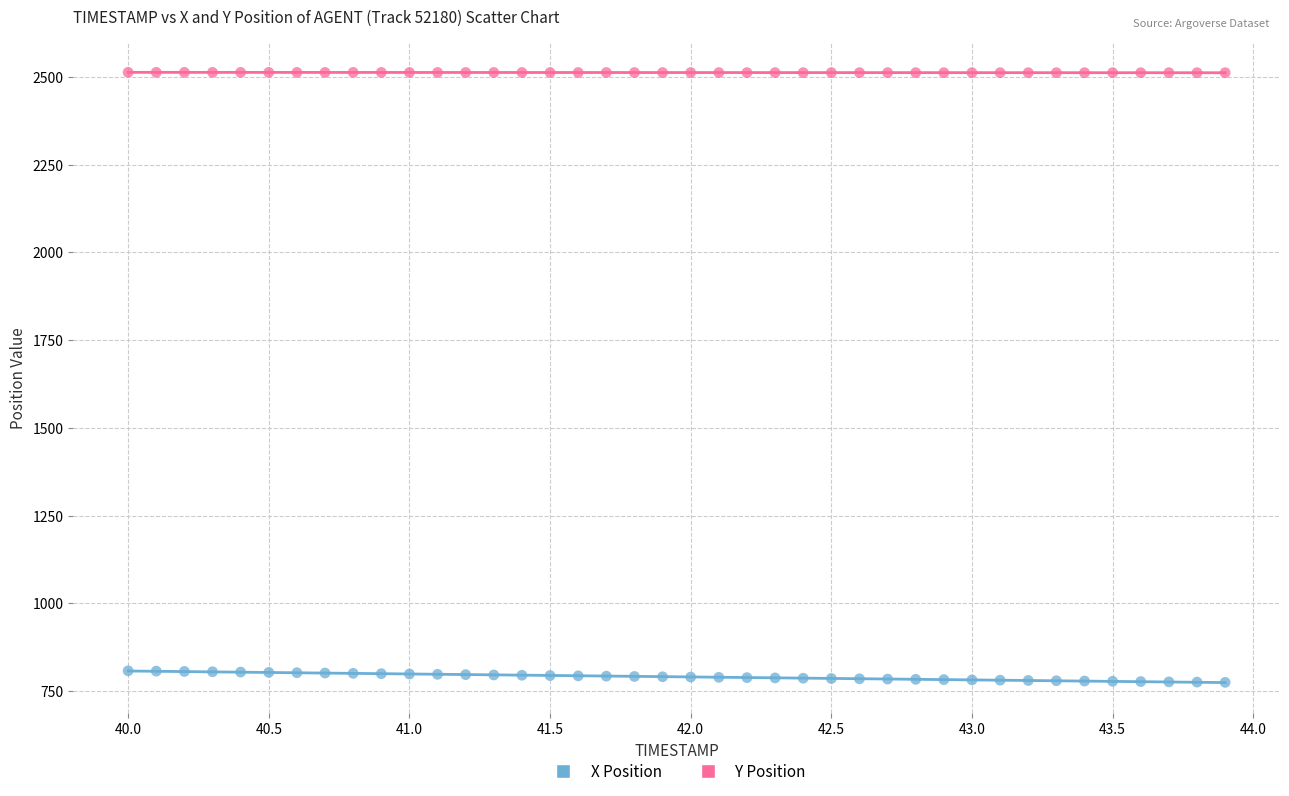

Across all data points, what is the range of Y values (max minus min)?

1738.1